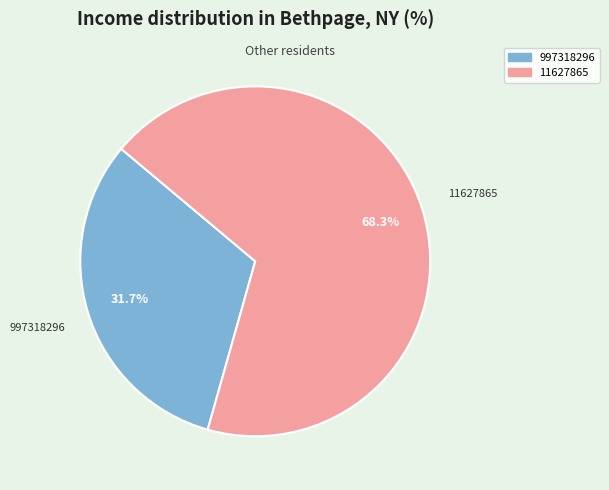

To the nearest percent, what is the difference between the largest and smallest slice percentages?

37%